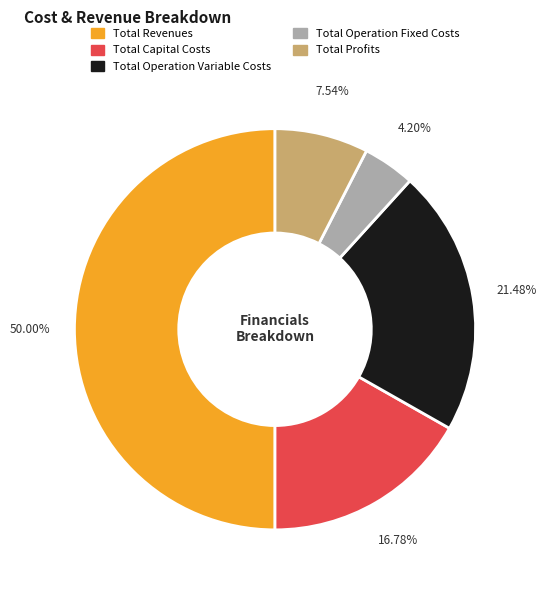

Which has a higher value, Total Profits or Total Capital Costs?

Total Capital Costs